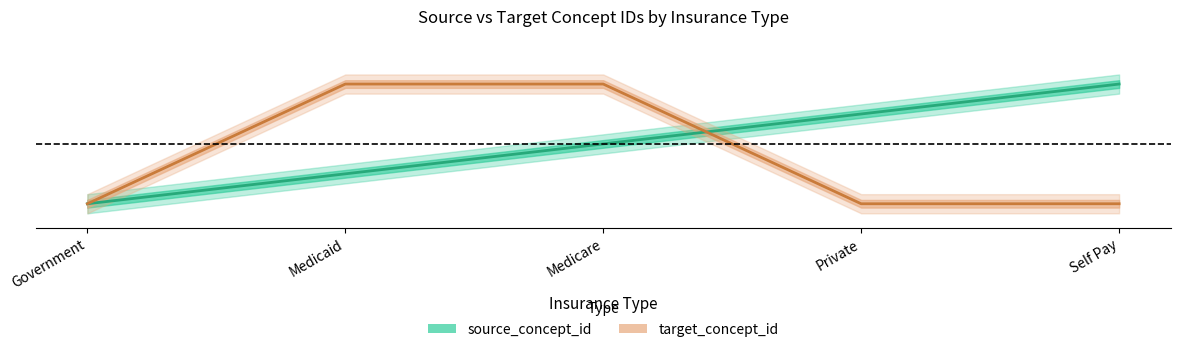

What are all the series names shown in the legend?

source_concept_id, target_concept_id